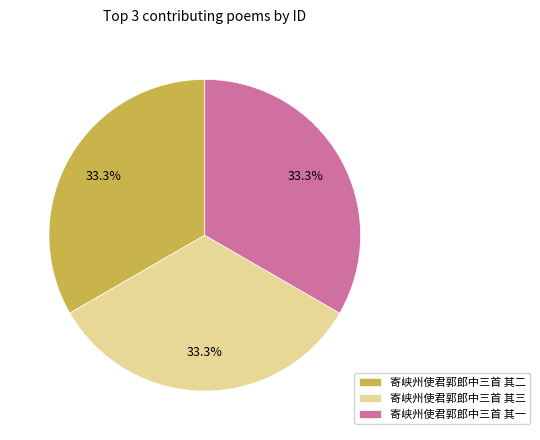

Is it true that 寄峡州使君郭郎中三首 其一 is 28% of the pie?

False